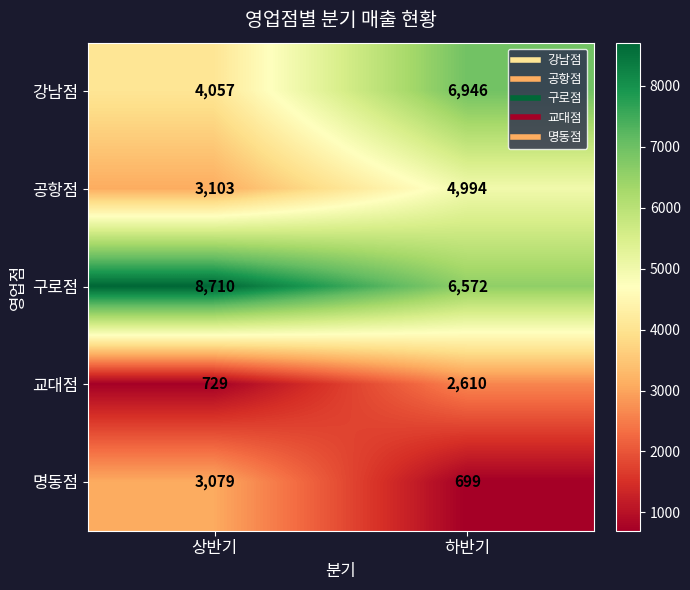

Where is 공항점 nearest to the value 4048?

상반기